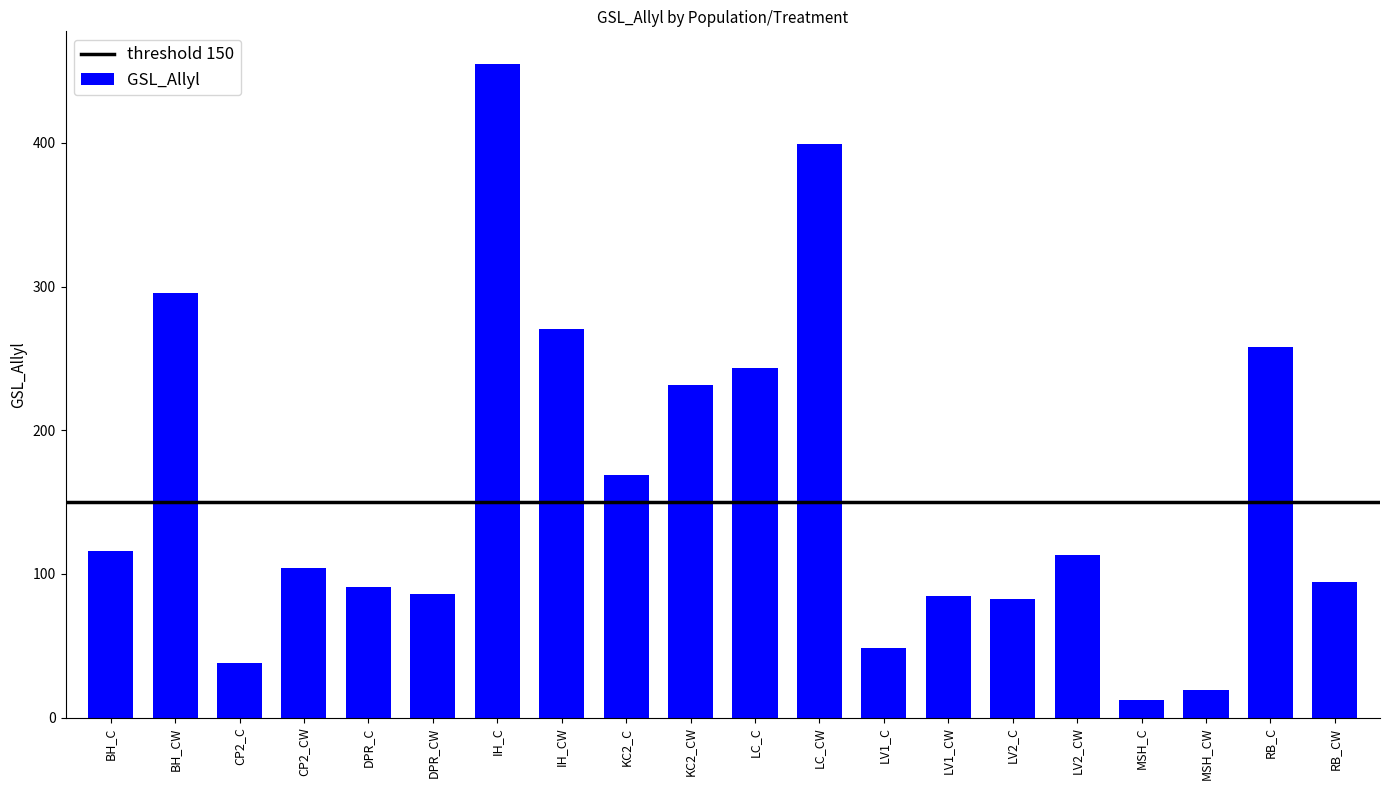

What is the smallest value displayed?

12.1